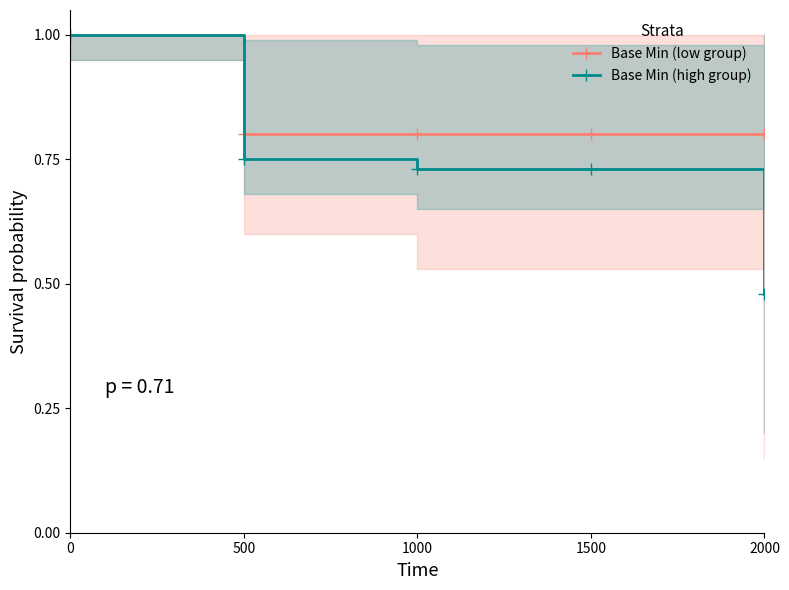

How many lines are shown in the chart?

2